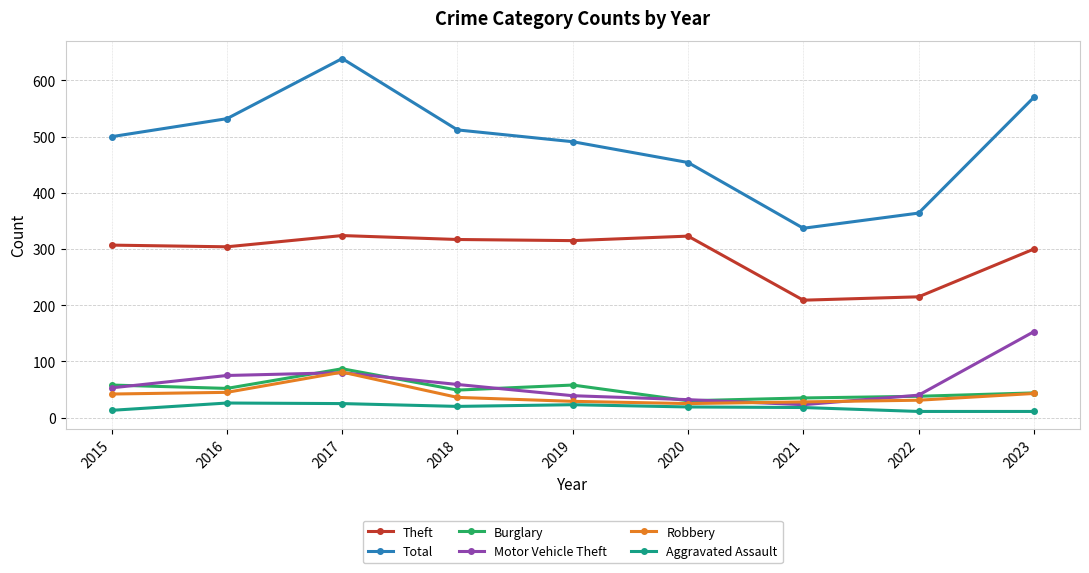

What are all the series names shown in the legend?

Theft, Total, Burglary, Motor Vehicle Theft, Robbery, Aggravated Assault